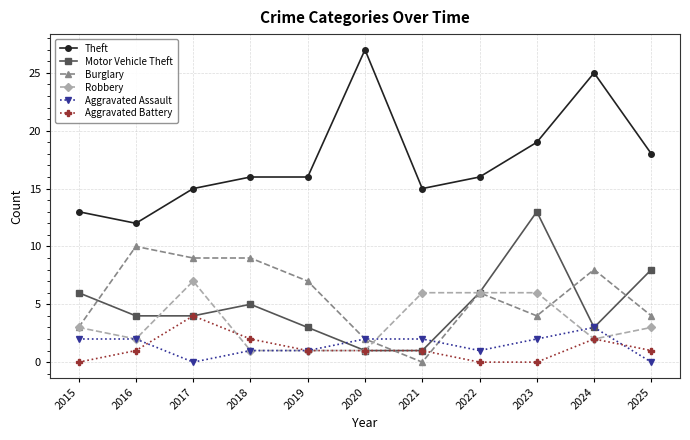

Which series has the largest total across all categories?

Theft